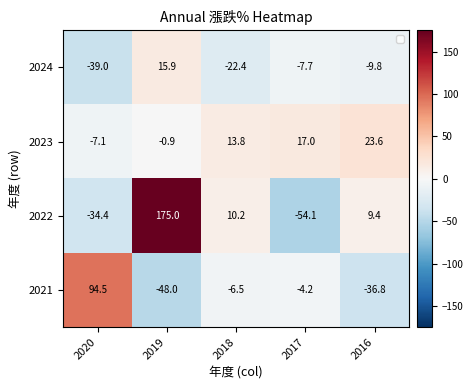

What is the sum of all 2023 values?

46.4